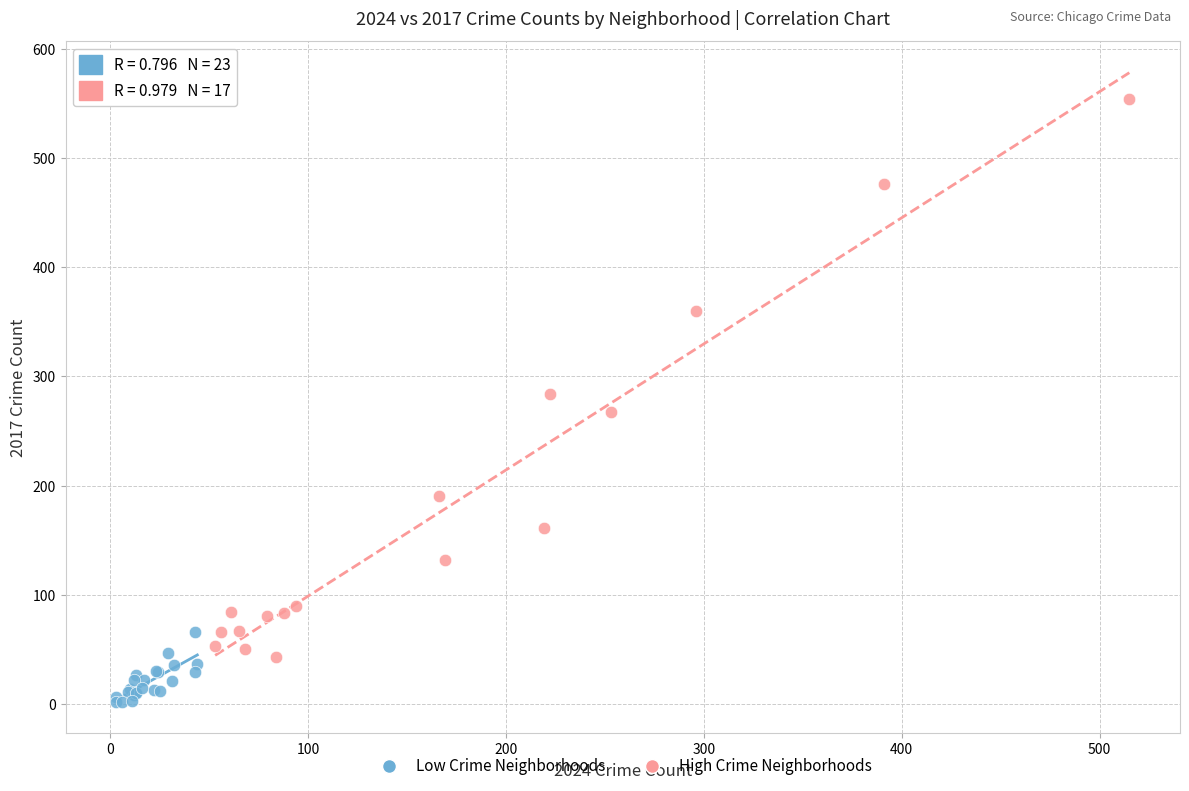

Which series has the widest spread of Y values?

High Crime Neighborhoods